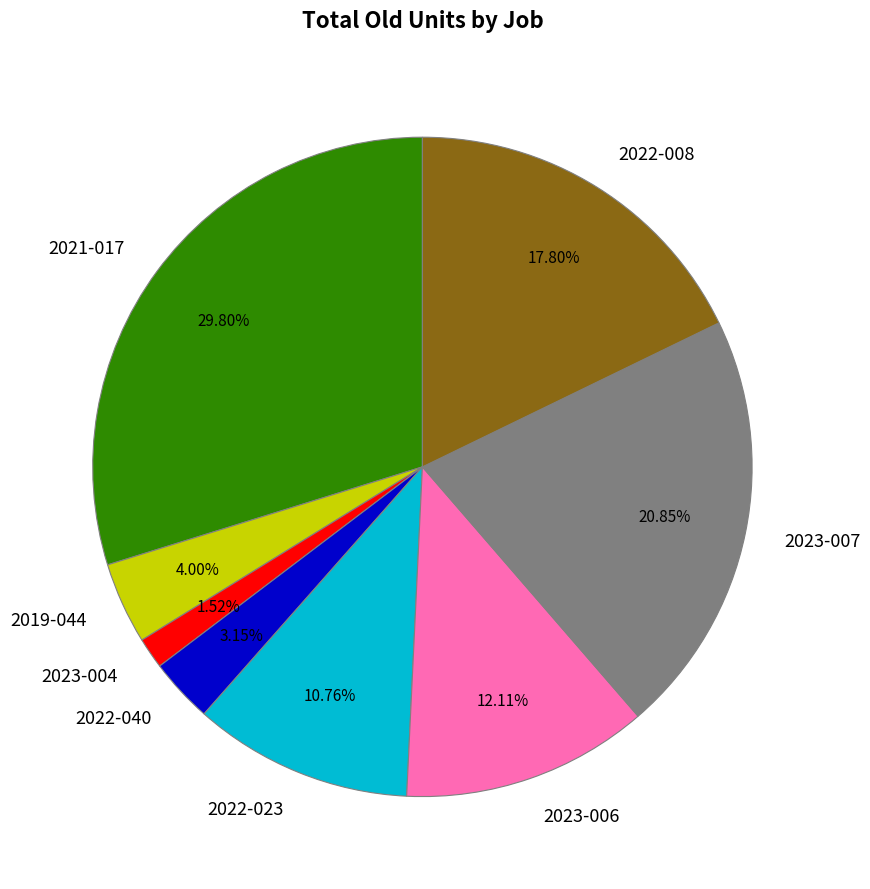

Is there any slice that represents more than half of the pie?

No